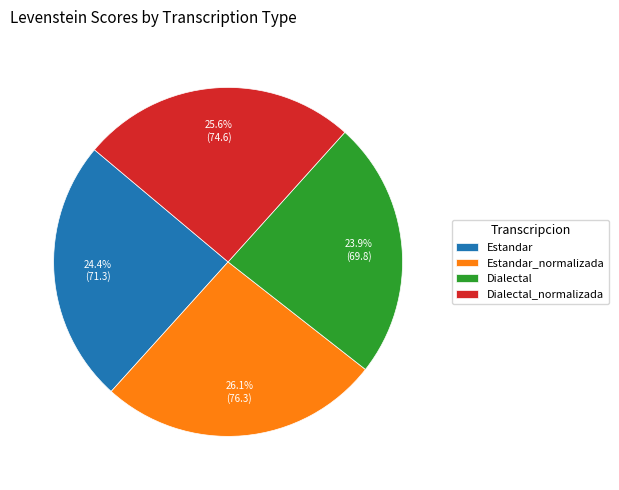

To the nearest percent, what is the difference between the largest and smallest slice percentages?

2%